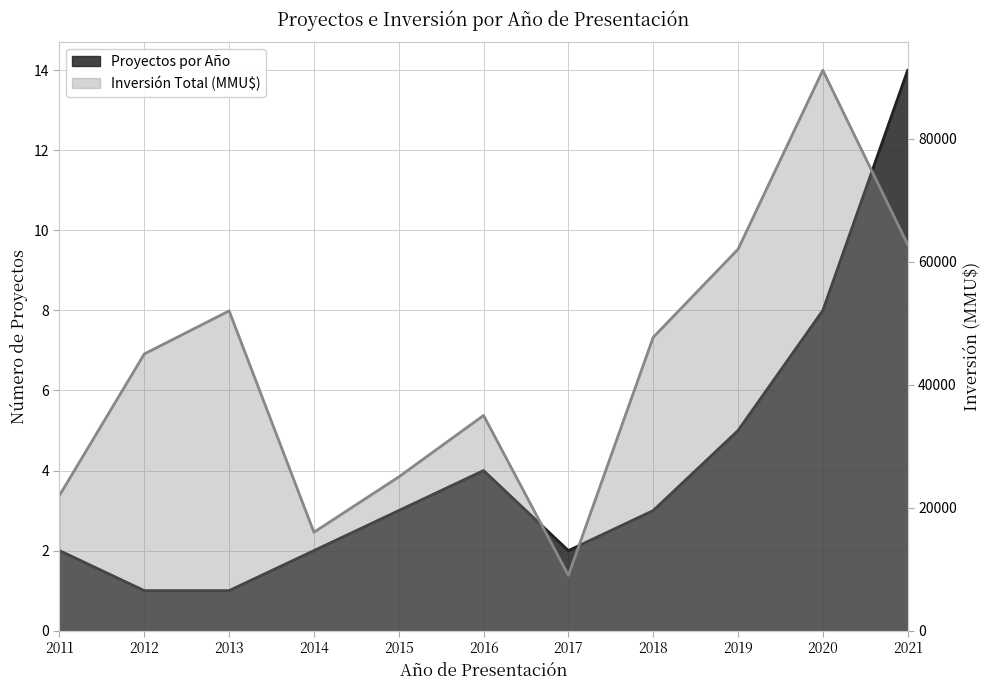

At which category does Proyectos por Año reach its first local valley?

2017